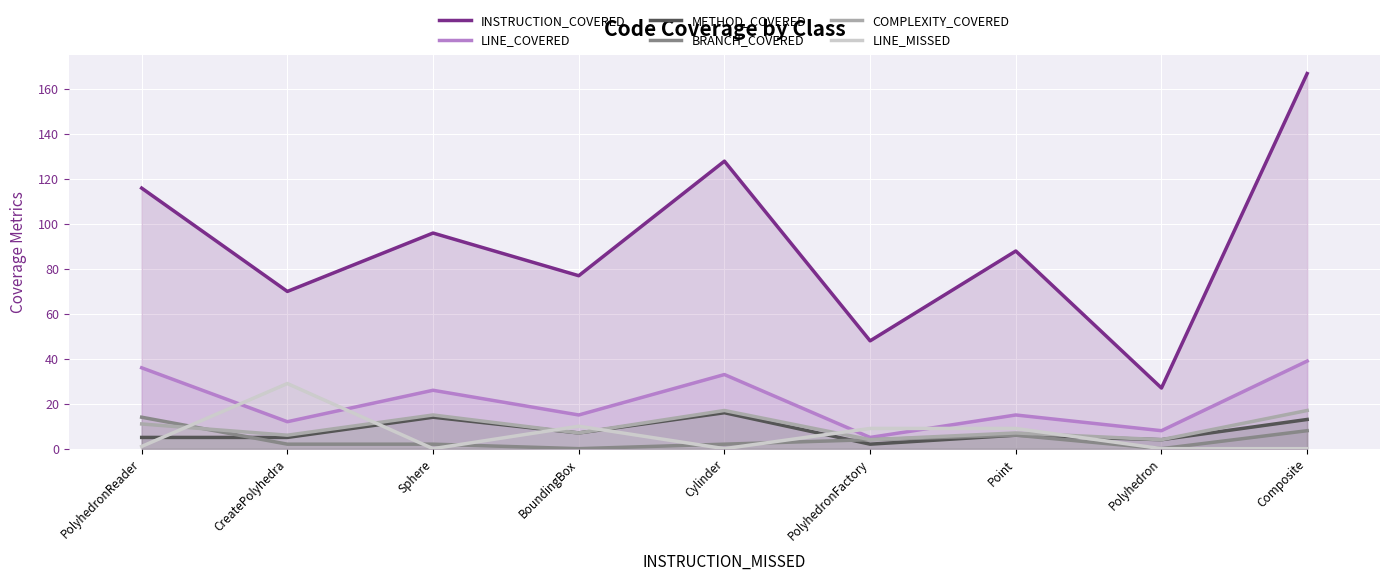

How many lines are shown in the chart?

6